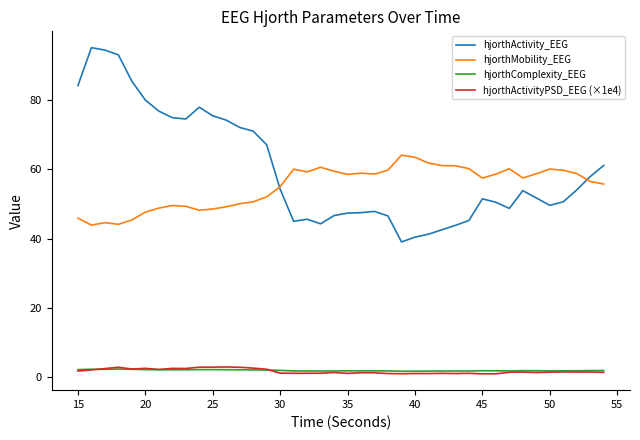

What is the minimum value shown in the chart?

0.9